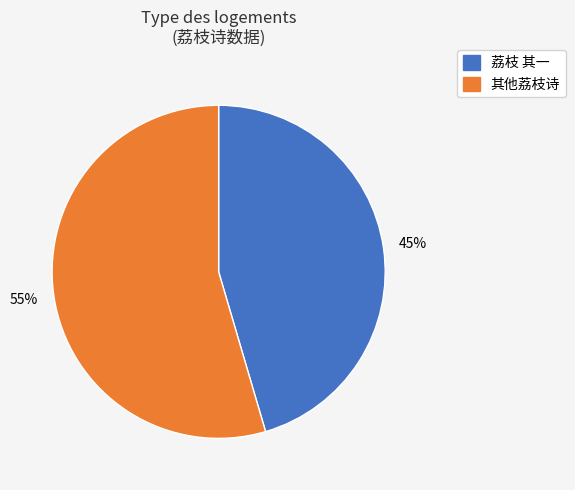

Is there any slice that represents more than half of the pie?

Yes